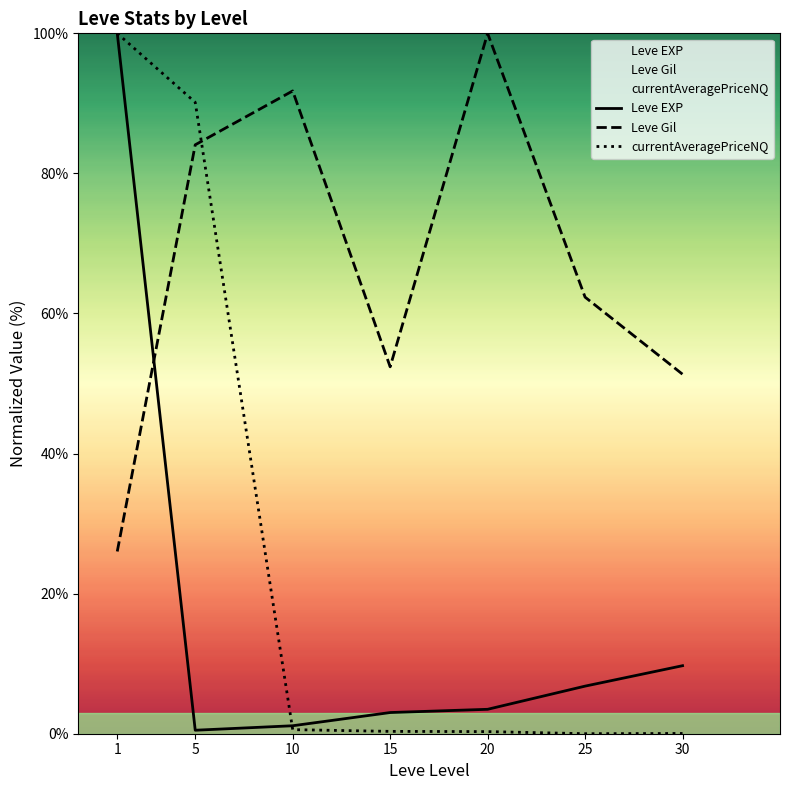

How many categories are shown in the chart?

7